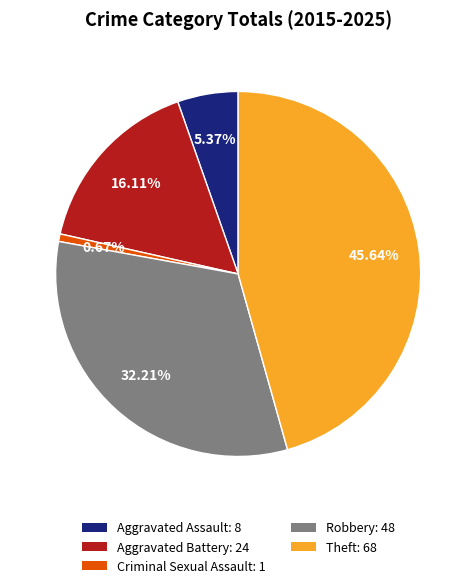

To the nearest percent, what is the average slice percentage?

20%